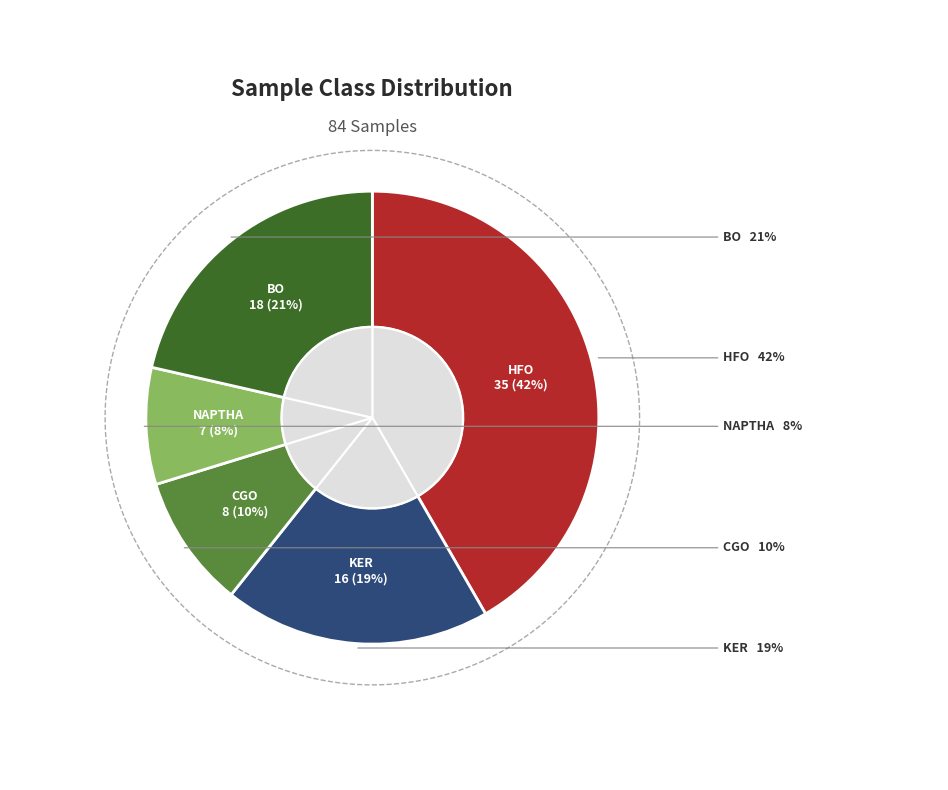

What percentage is NOT represented by CGO?

90.5%